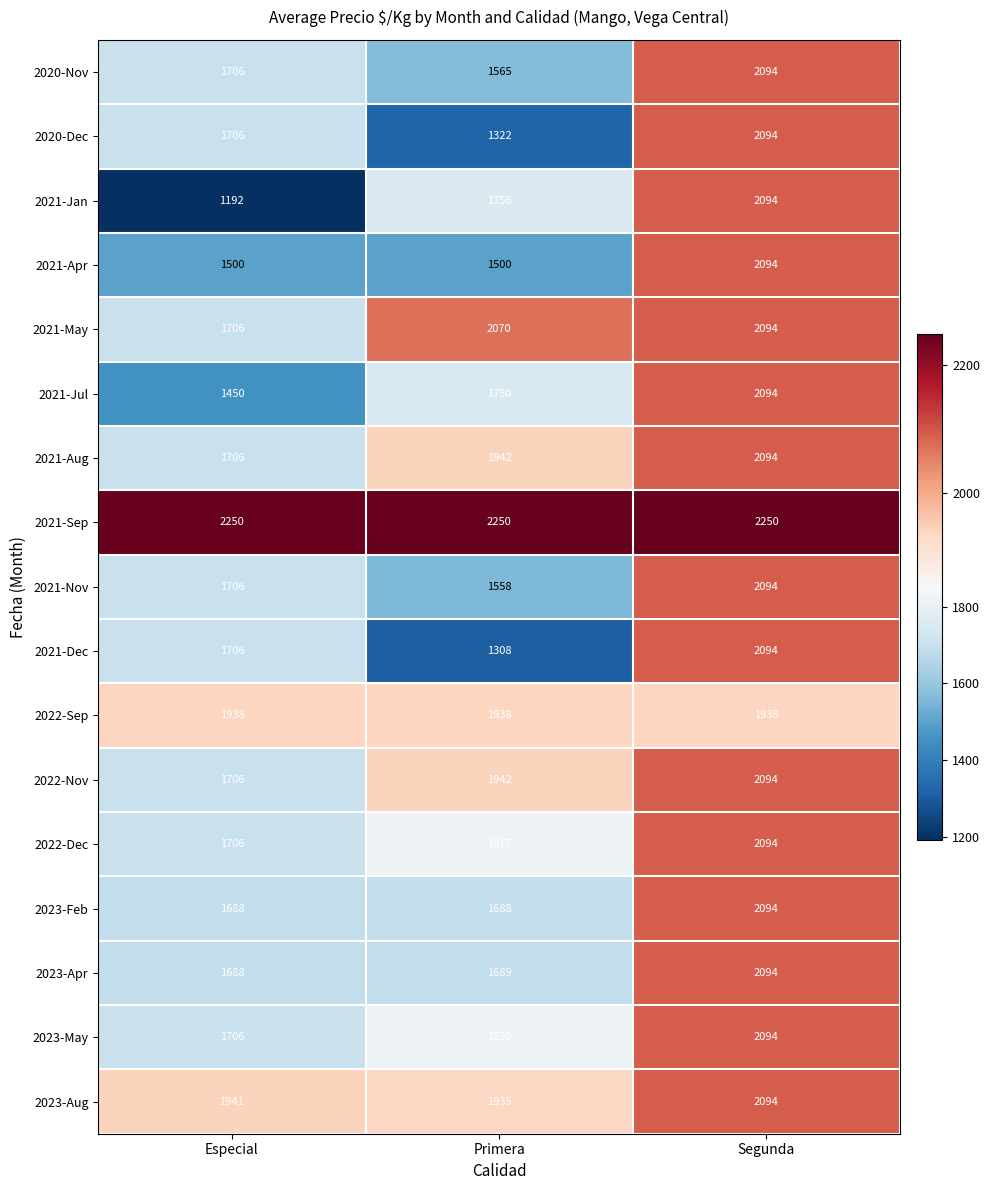

At which category does the chart reach its minimum across all series?

Especial